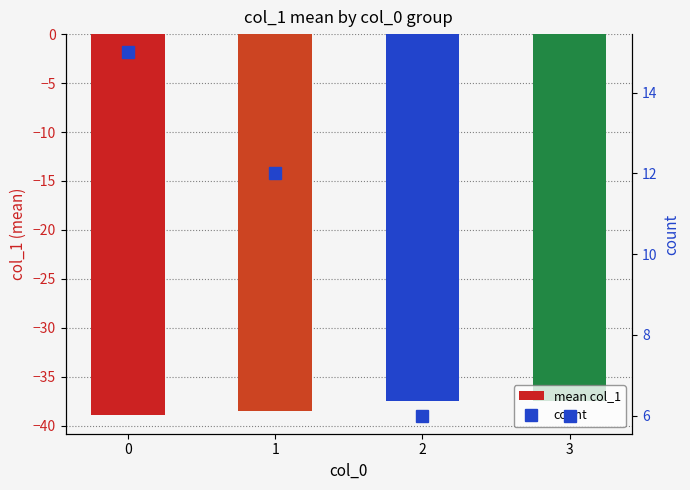

What are all the series names shown in the legend?

mean col_1, count